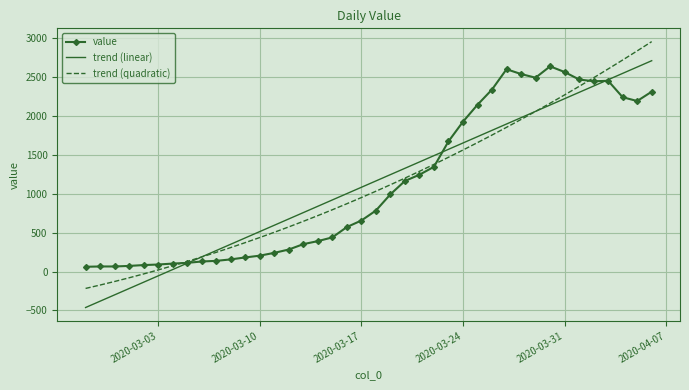

What is the greatest value displayed?

2957.0